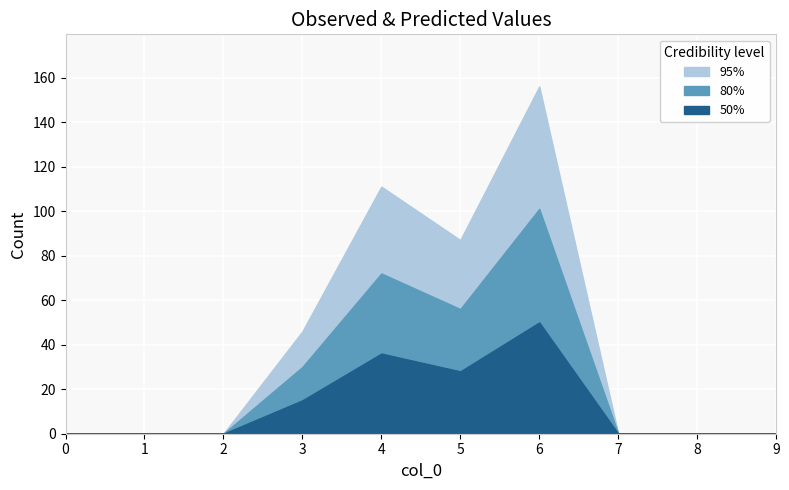

True or false: 80% and 50% cross at least once.

False